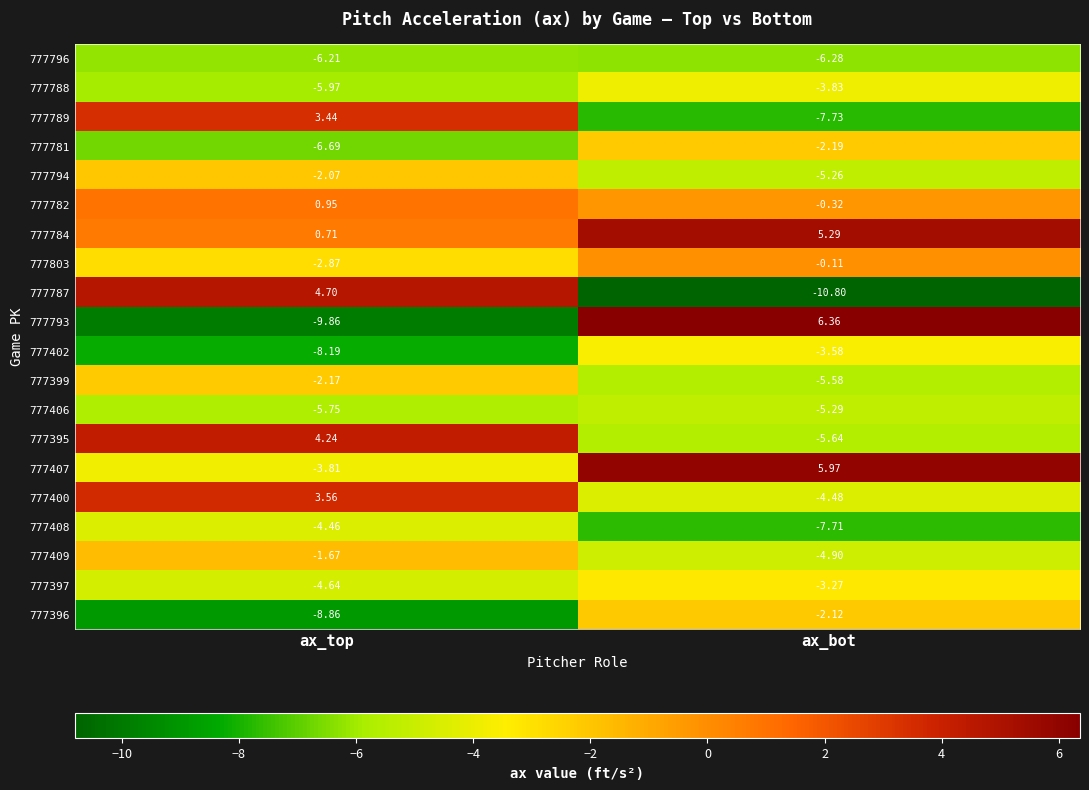

At which label is 777793 closest to -1?

ax_bot